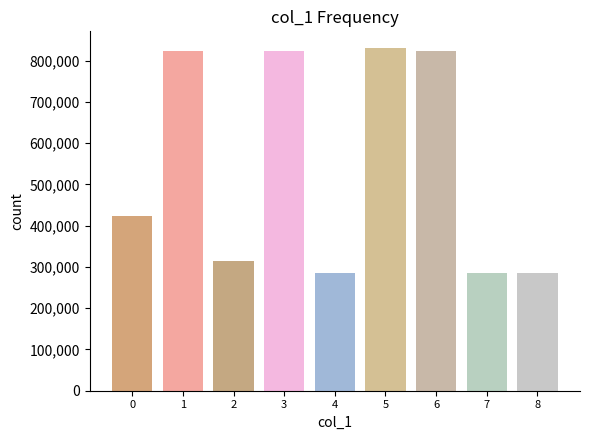

What is the smallest value displayed?

285101